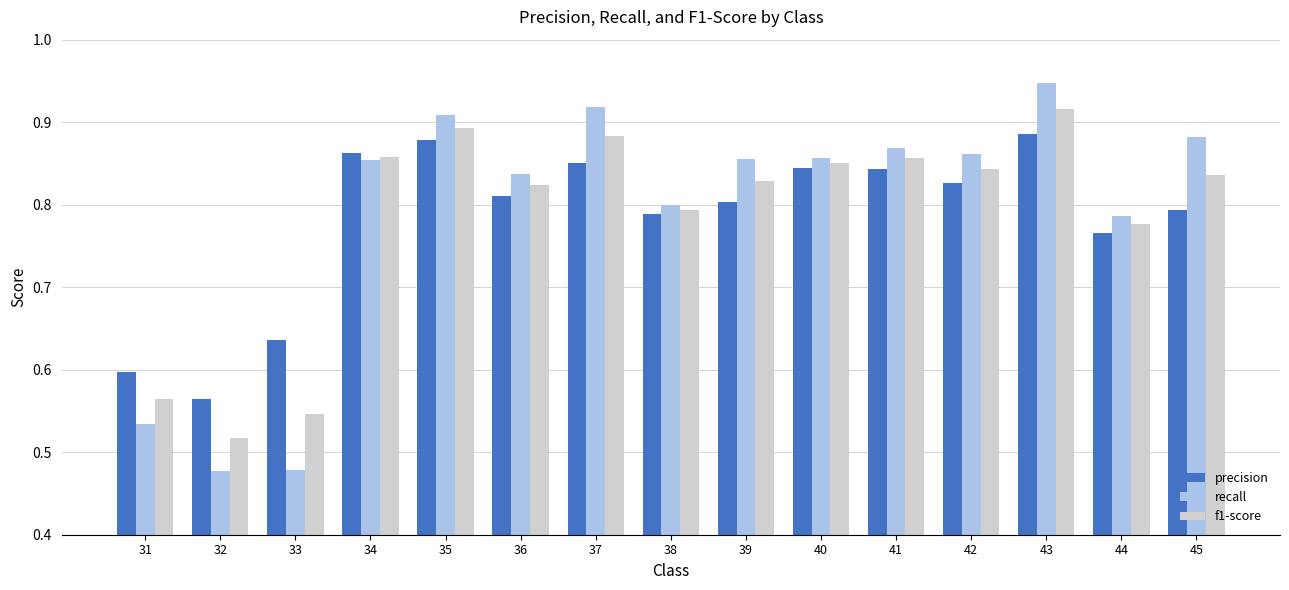

How many precision values are between 0 and 1?

15